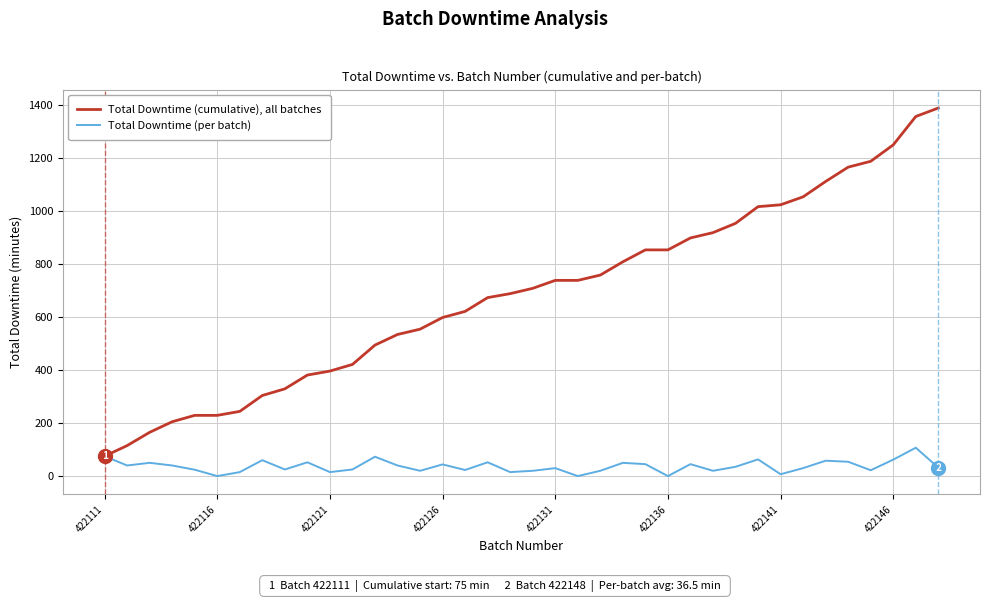

Which series has the largest total across all categories?

Total Downtime (cumulative), all batches